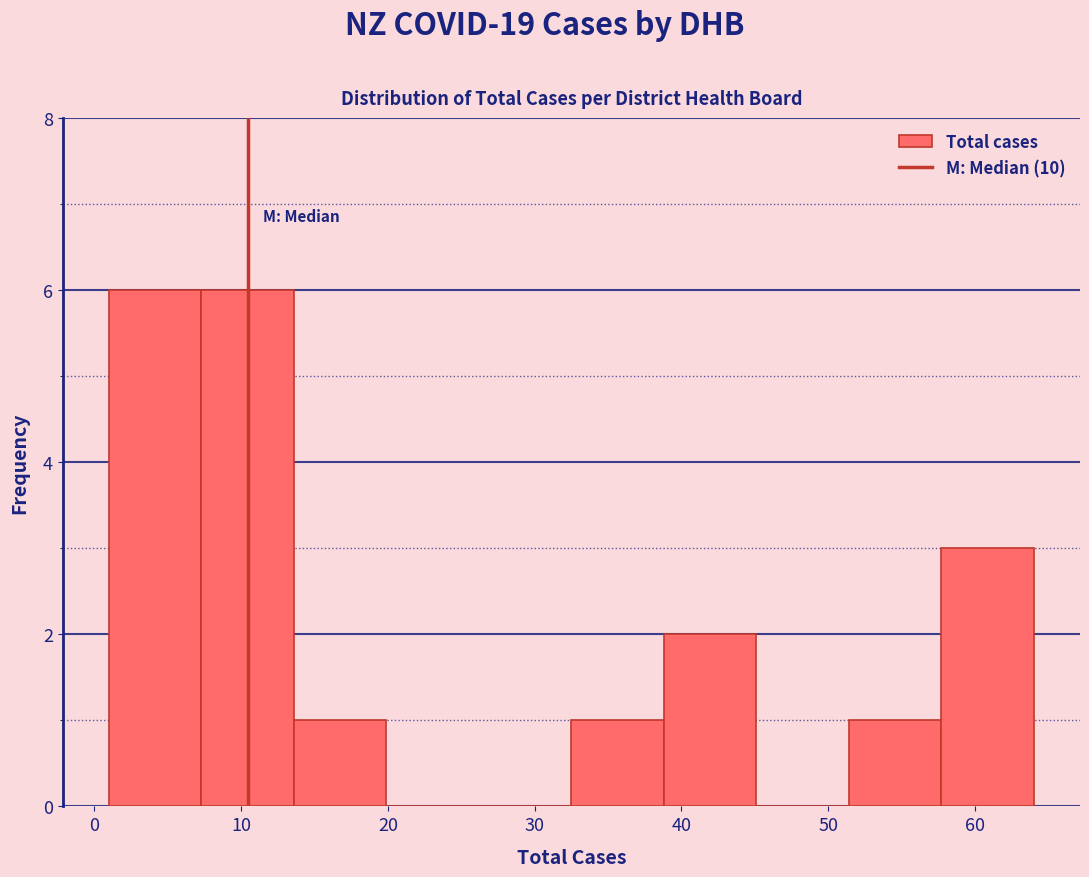

Reading left to right, list every bar in this chart as the range it spans on the x-axis followed by its height. Neither the bar edges nor the heights are printed on the chart, so give them approximately, as read against the axes.

1.0 to 7.3: 6
7.3 to 13.6: 6
13.6 to 19.9: 1
19.9 to 26.2: 0
26.2 to 32.5: 0
32.5 to 38.8: 1
38.8 to 45.1: 2
45.1 to 51.4: 0
51.4 to 57.7: 1
57.7 to 64.0: 3